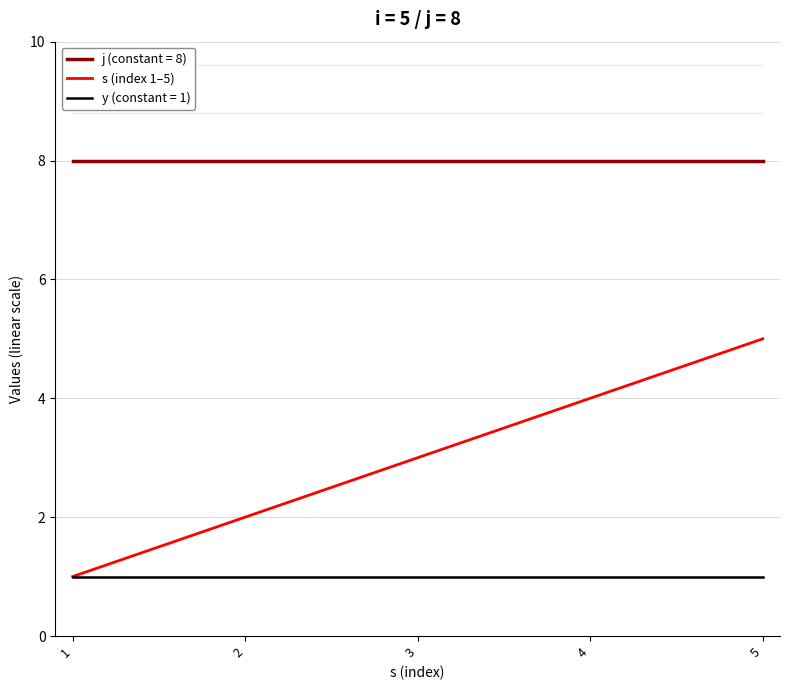

The value of j (constant = 8) at 1 is 8. True or false?

True